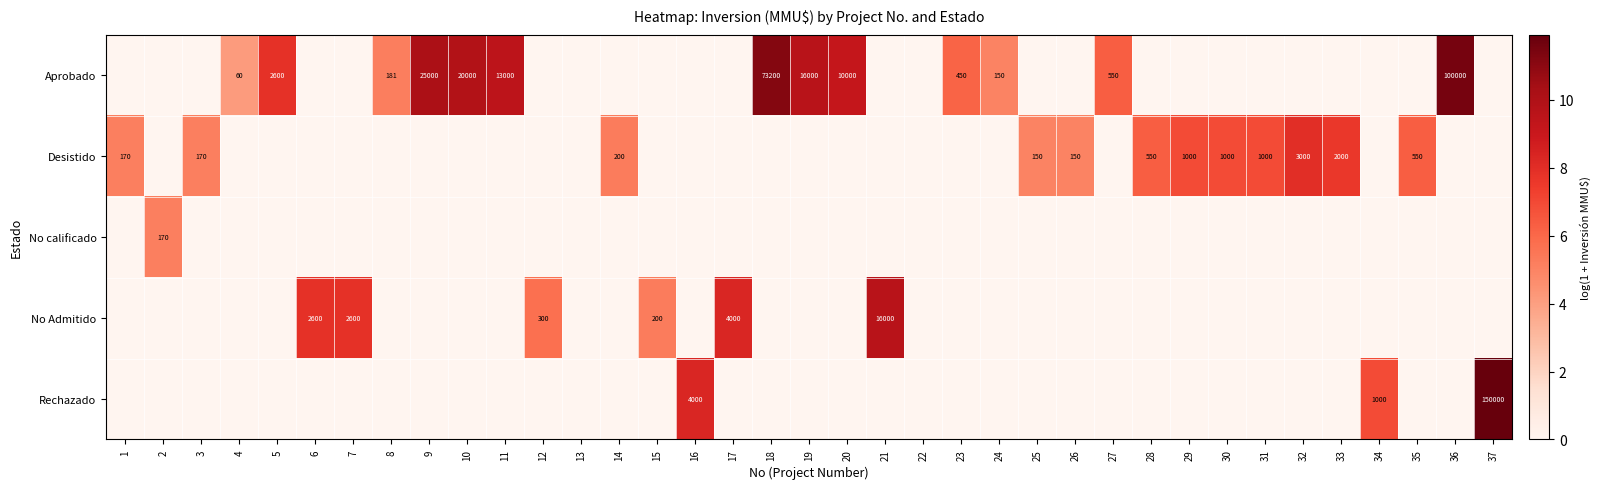

The Aprobado series shows 82 at 4. True or false?

False